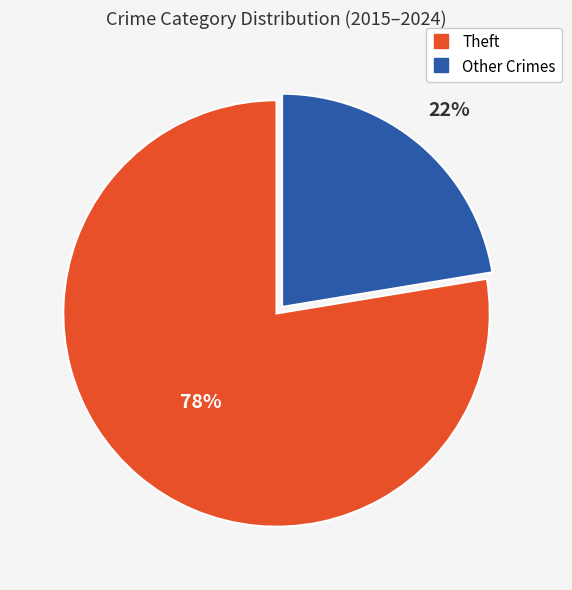

To the nearest percent, what is the average slice percentage?

50%